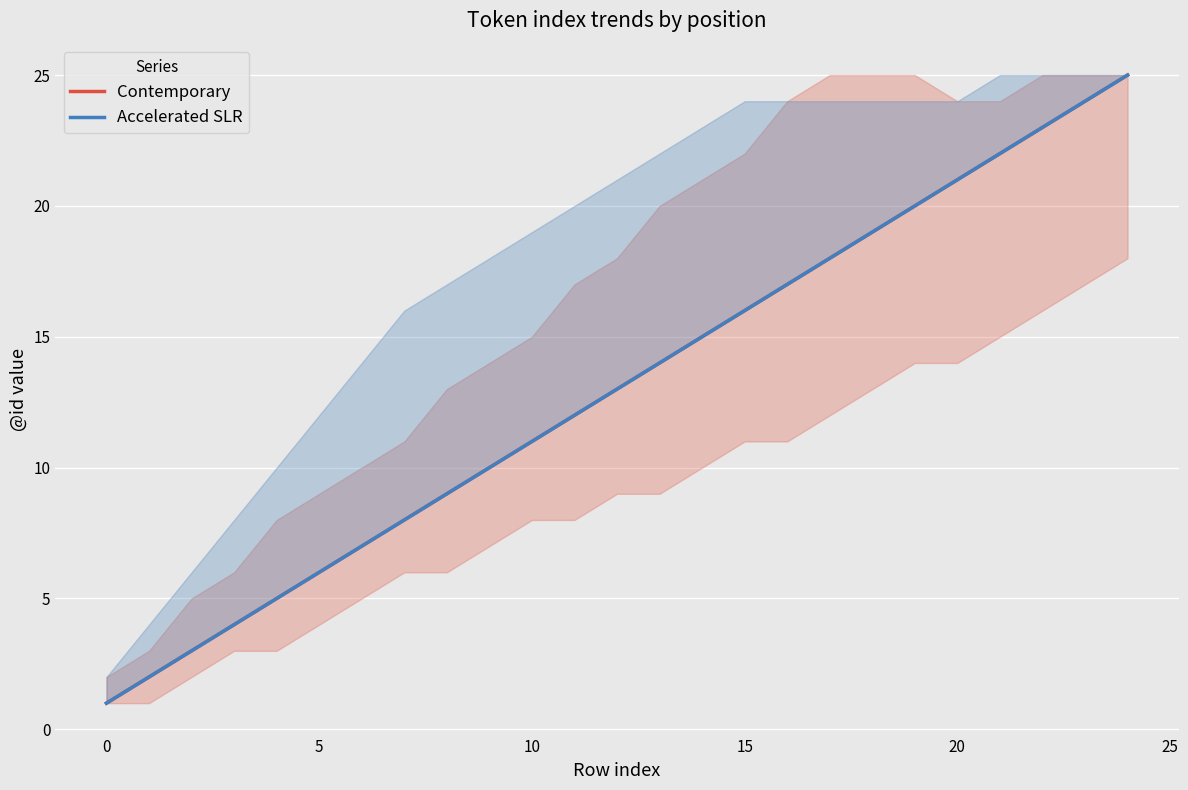

What is the label of the 3rd point from the right?

22